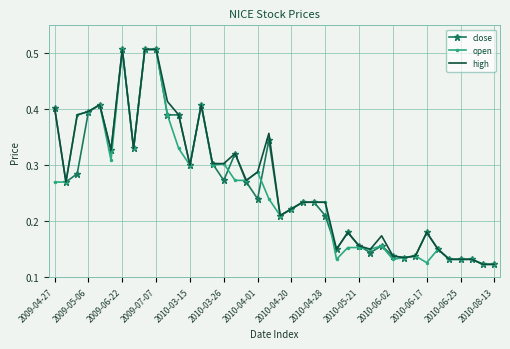

At how many categories does at least one series exceed 0?

40